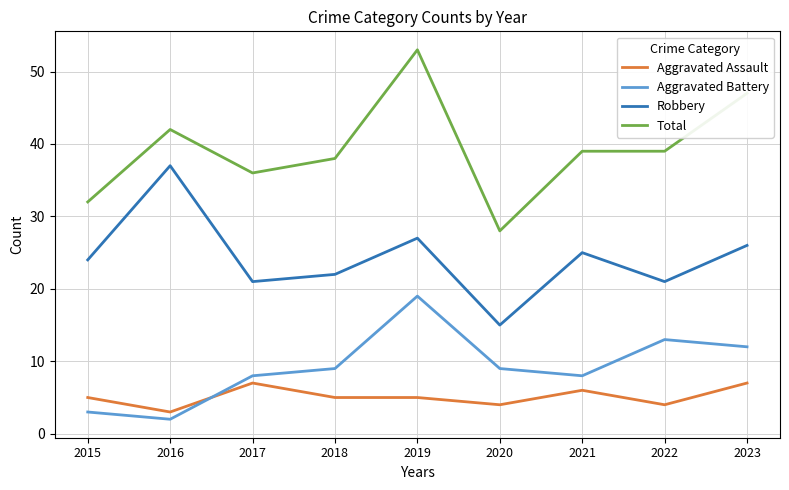

What are all the series names shown in the legend?

Aggravated Assault, Aggravated Battery, Robbery, Total